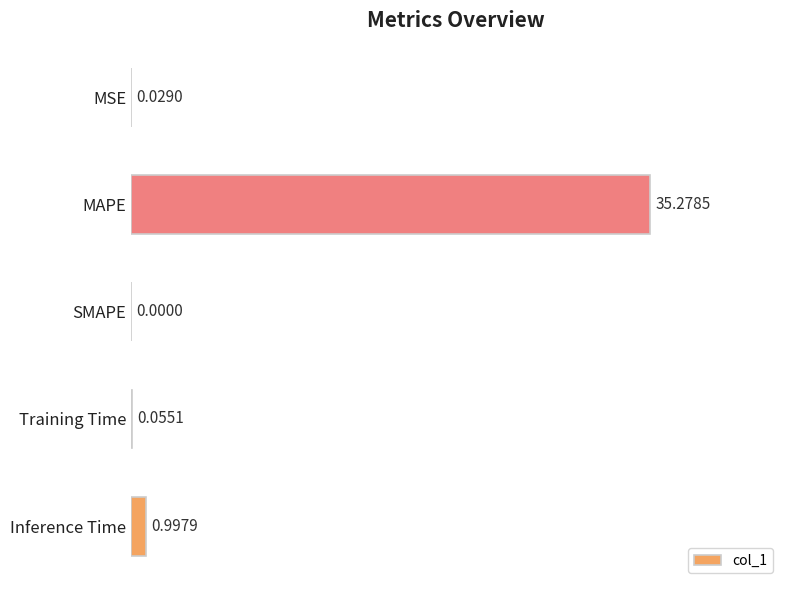

What is the change in value from MAPE to Inference Time?

-34.3